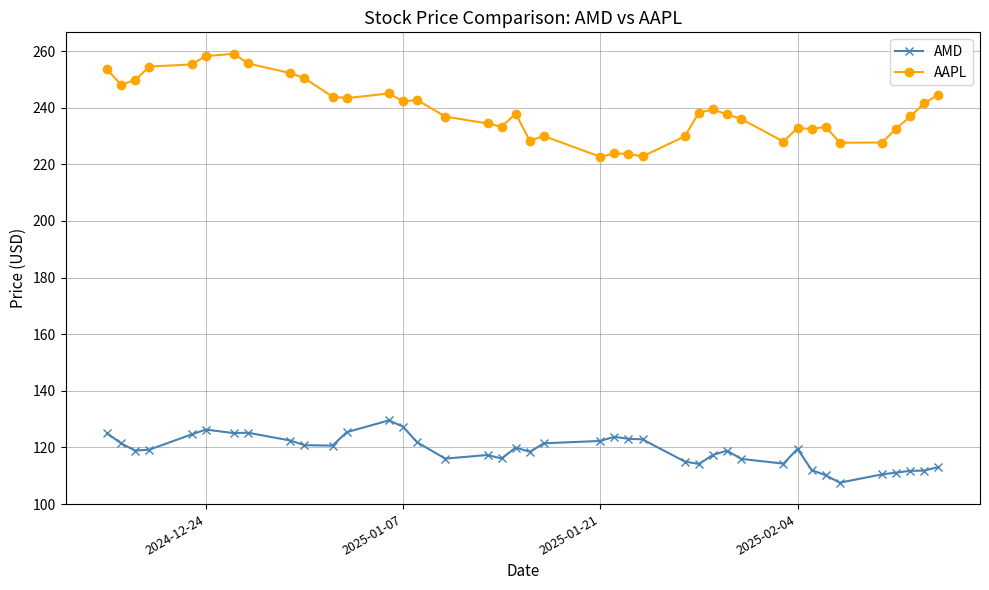

True or false: AAPL and AMD cross at least once.

False